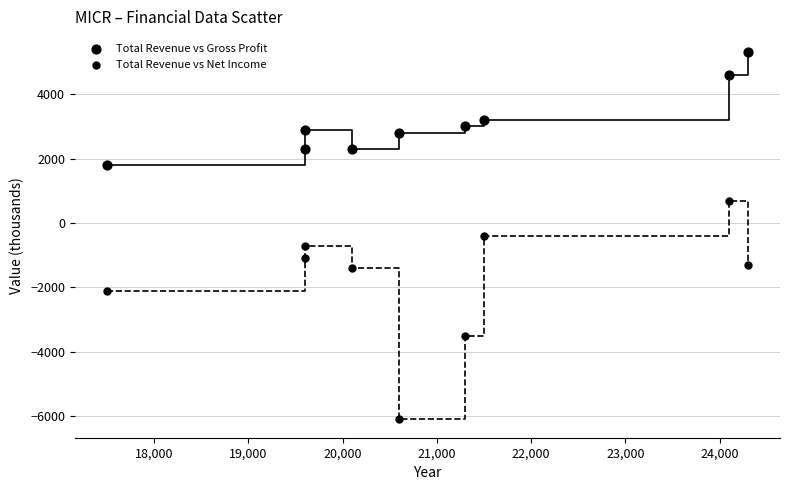

Count the number of points in this scatter plot.

18